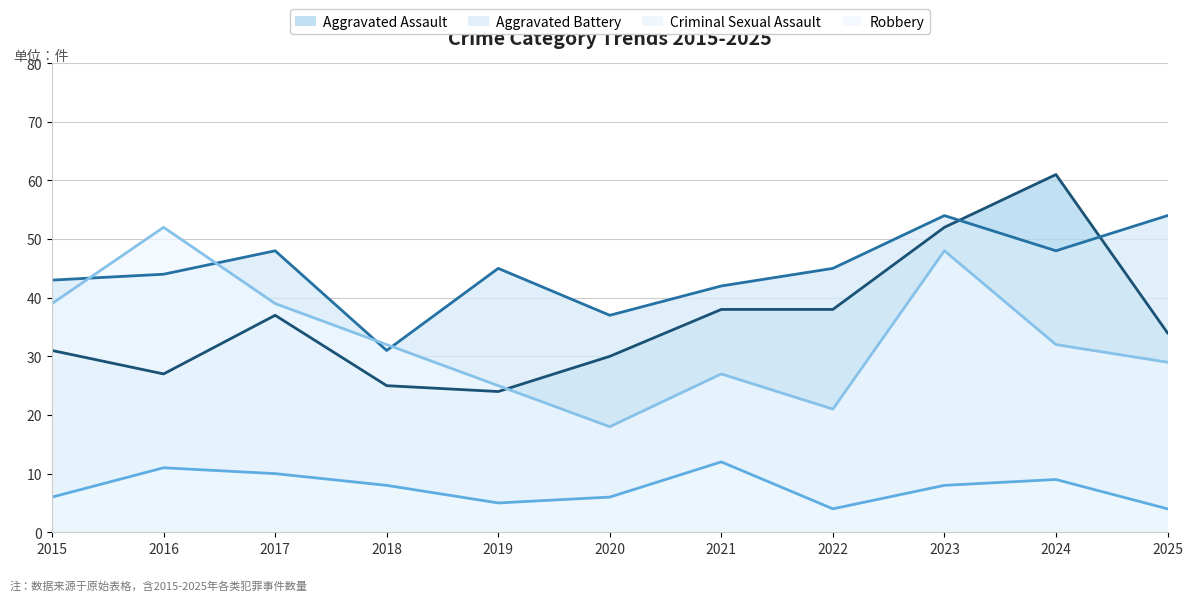

Does the chart have visible grid lines?

Yes